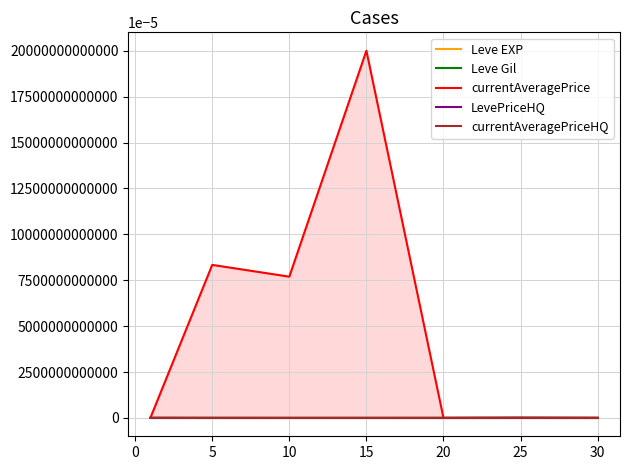

Where is Leve EXP nearest to the value 26425?

25